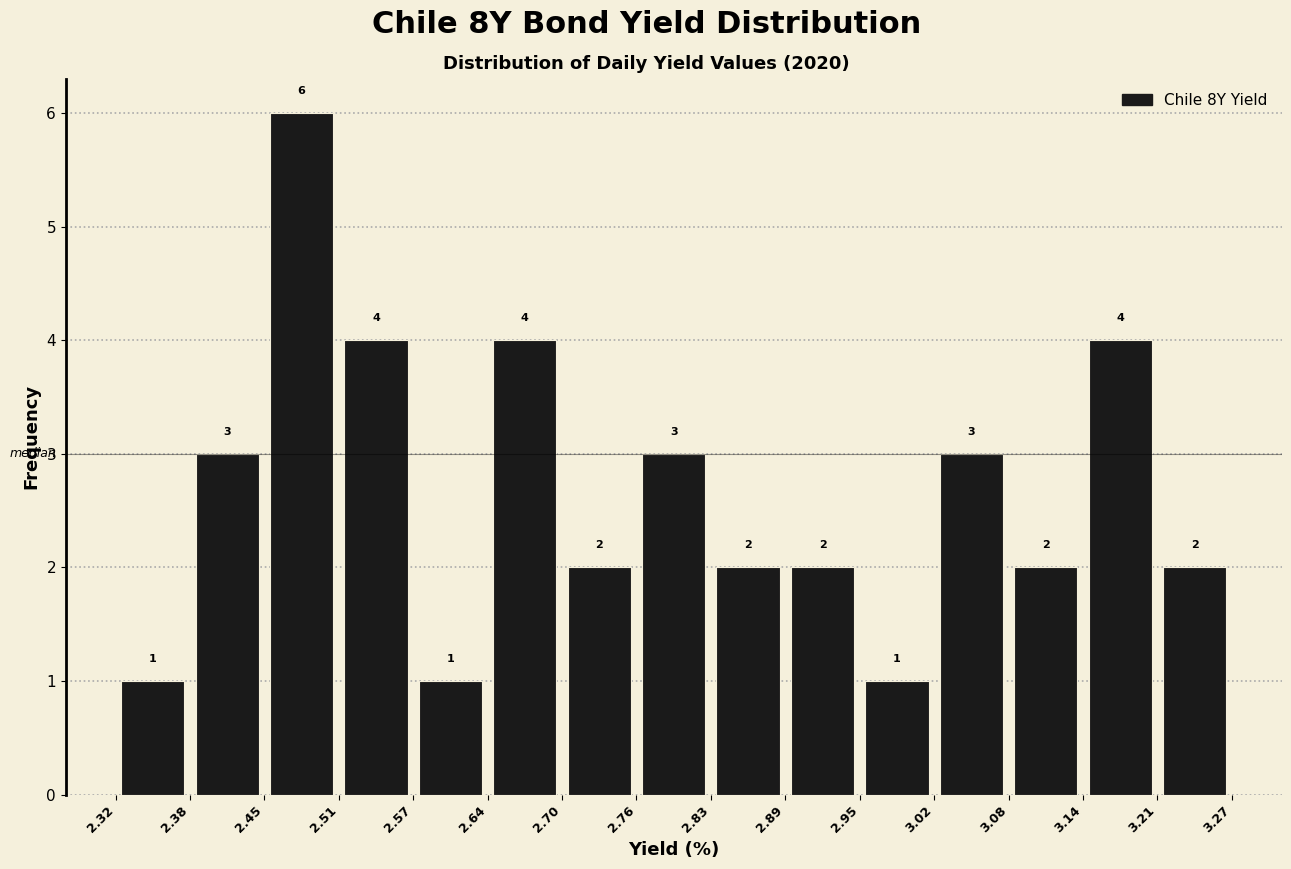

Reading left to right, list every bar in this chart as the range it spans on the x-axis followed by its height.

2.32 to 2.38: 1
2.38 to 2.45: 3
2.45 to 2.51: 6
2.51 to 2.57: 4
2.57 to 2.64: 1
2.64 to 2.70: 4
2.70 to 2.76: 2
2.76 to 2.83: 3
2.83 to 2.89: 2
2.89 to 2.95: 2
2.95 to 3.02: 1
3.02 to 3.08: 3
3.08 to 3.14: 2
3.14 to 3.21: 4
3.21 to 3.27: 2